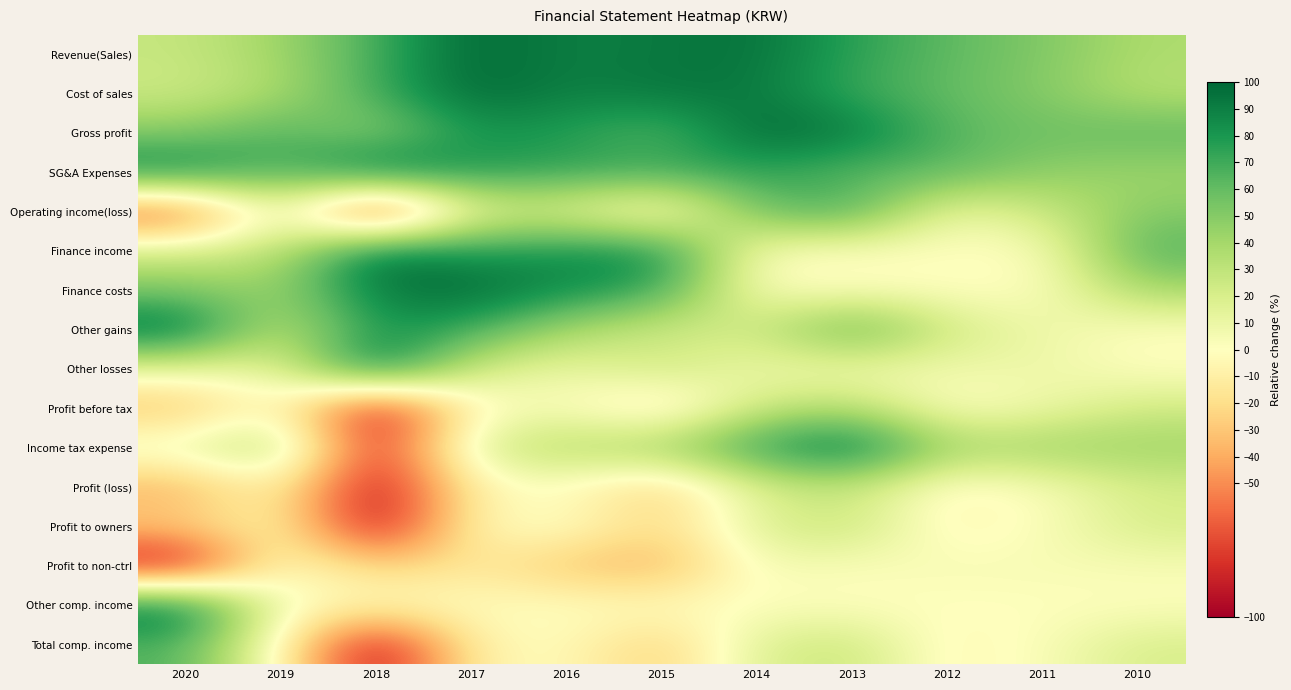

Reading left to right, list all the values displayed in this chart.

Revenue(Sales): 2020=27.5	2019=41.0	2018=68.7	2017=100.0	2016=89.5	2015=92.5	2014=95.3	2013=75.0	2012=62.0	2011=51.6	2010=37.0
Cost of sales: 2020=24.2	2019=36.9	2018=70.0	2017=100.0	2016=89.0	2015=94.1	2014=92.6	2013=71.1	2012=60.4	2011=49.8	2010=33.2
Gross profit: 2020=49.7	2019=67.3	2018=44.2	2017=81.4	2016=77.6	2015=61.8	2014=100.0	2013=94.0	2012=63.9	2011=57.0	2010=62.5
SG&A Expenses: 2020=91.3	2019=62.5	2018=100.0	2017=78.4	2016=74.4	2015=73.1	2014=74.6	2013=62.0	2012=63.6	2011=47.0	2010=41.7
Operating income(loss): 2020=-72.6	2019=16.7	2018=-100.0	2017=14.7	2016=14.7	2015=-14.2	2014=59.0	2013=70.8	2012=7.6	2011=25.2	2010=49.3
Finance income: 2020=22.0	2019=29.0	2018=100.0	2017=76.8	2016=83.5	2015=85.9	2014=0.0	2013=0.0	2012=0.0	2011=0.0	2010=65.9
Finance costs: 2020=52.4	2019=43.2	2018=92.7	2017=100.0	2016=85.0	2015=73.5	2014=0.0	2013=0.0	2012=0.0	2011=0.0	2010=39.9
Other gains: 2020=100.0	2019=25.2	2018=82.1	2017=70.8	2016=38.5	2015=22.9	2014=24.7	2013=68.9	2012=23.4	2011=9.0	2010=0.0
Other losses: 2020=11.8	2019=12.5	2018=100.0	2017=21.7	2016=9.8	2015=26.1	2014=7.4	2013=4.7	2012=6.7	2011=9.8	2010=0.0
Profit before tax: 2020=-34.2	2019=0.9	2018=-100.0	2017=-3.0	2016=2.4	2015=-21.3	2014=25.0	2013=35.8	2012=-1.7	2011=7.2	2010=23.6
Income tax expense: 2020=13.2	2019=40.2	2018=-89.1	2017=21.2	2016=36.8	2015=43.6	2014=77.2	2013=100.0	2012=41.0	2011=44.4	2010=42.7
Profit (loss): 2020=-39.4	2019=-3.8	2018=-100.0	2017=-5.8	2016=-1.8	2015=-28.8	2014=18.4	2013=27.7	2012=-6.8	2011=2.7	2010=21.0
Profit to owners: 2020=-25.0	2019=-4.5	2018=-100.0	2017=-3.8	2016=3.3	2015=-23.6	2014=18.2	2013=28.6	2012=-7.8	2011=2.2	2010=21.2
Profit to non-ctrl: 2020=-100.0	2019=3.6	2018=-26.8	2017=-14.1	2016=-31.8	2015=-39.5	2014=6.3	2013=1.8	2012=4.4	2011=3.8	2010=4.4
Other comp. income: 2020=100.0	2019=0.0	2018=0.1	2017=-0.6	2016=0.5	2015=0.0	2014=0.0	2013=0.0	2012=0.0	2011=0.3	2010=0.3
Total comp. income: 2020=65.8	2019=-3.8	2018=-100.0	2017=-6.5	2016=-1.2	2015=-28.8	2014=18.4	2013=27.7	2012=-6.8	2011=2.9	2010=20.3